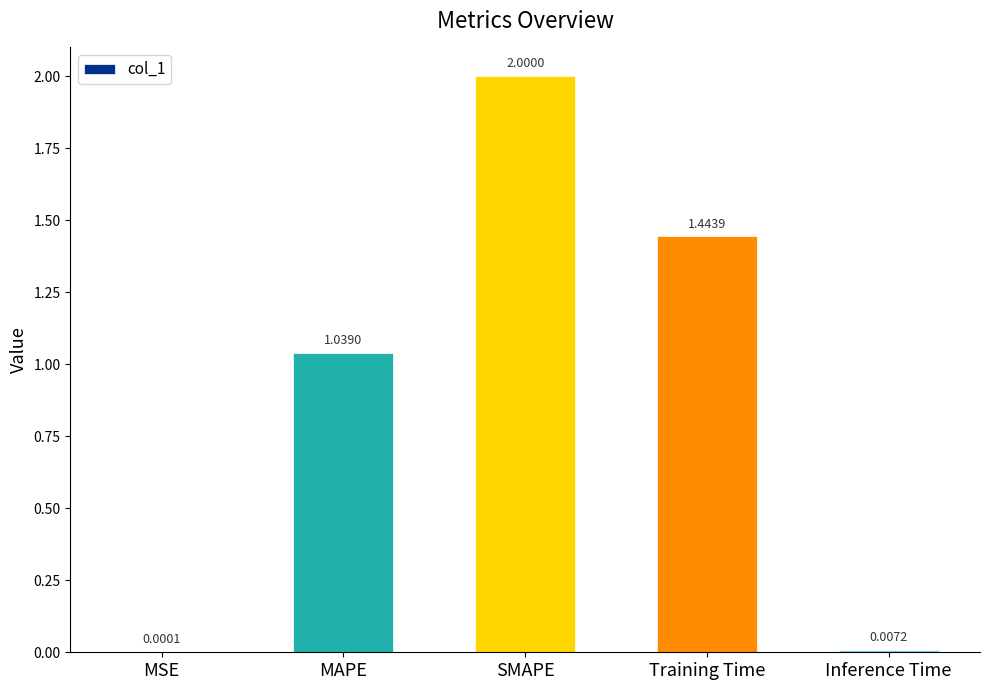

How many series are shown in this chart?

1